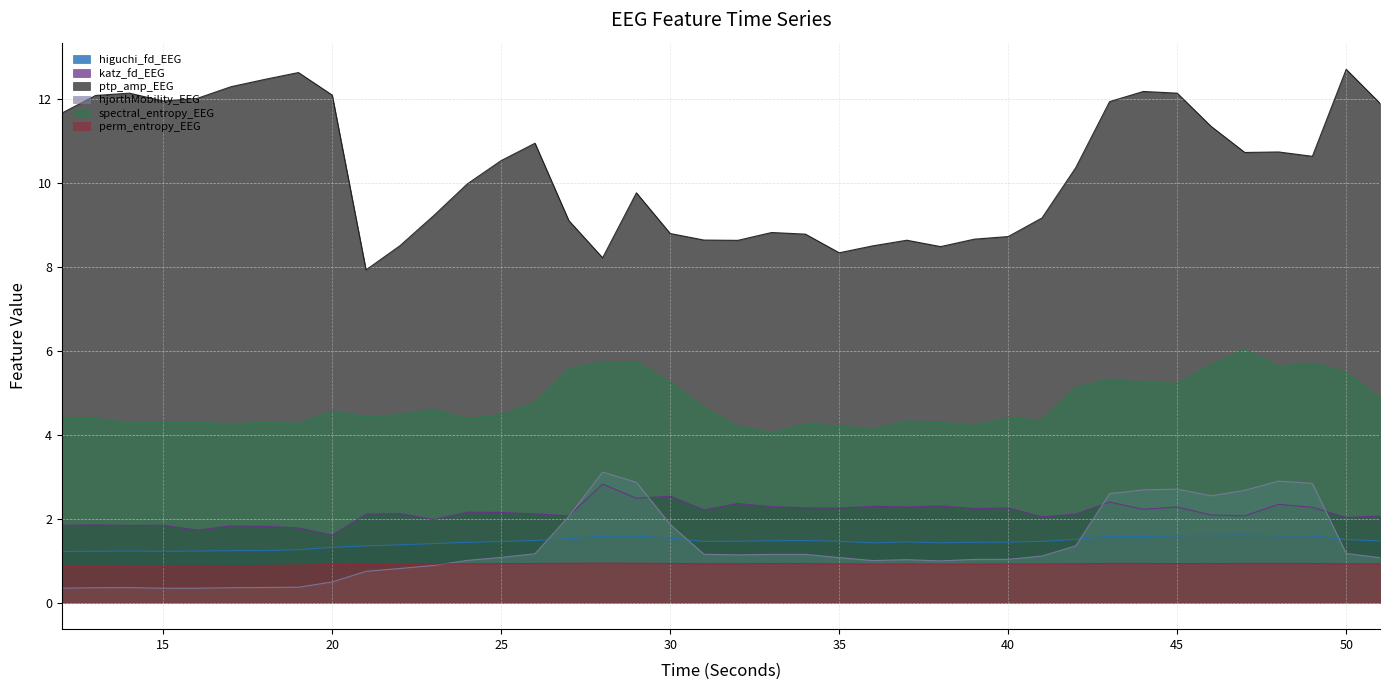

Rank the series by their maximum value, from highest to lowest.

ptp_amp_EEG, spectral_entropy_EEG, hjorthMobility_EEG, katz_fd_EEG, higuchi_fd_EEG, perm_entropy_EEG